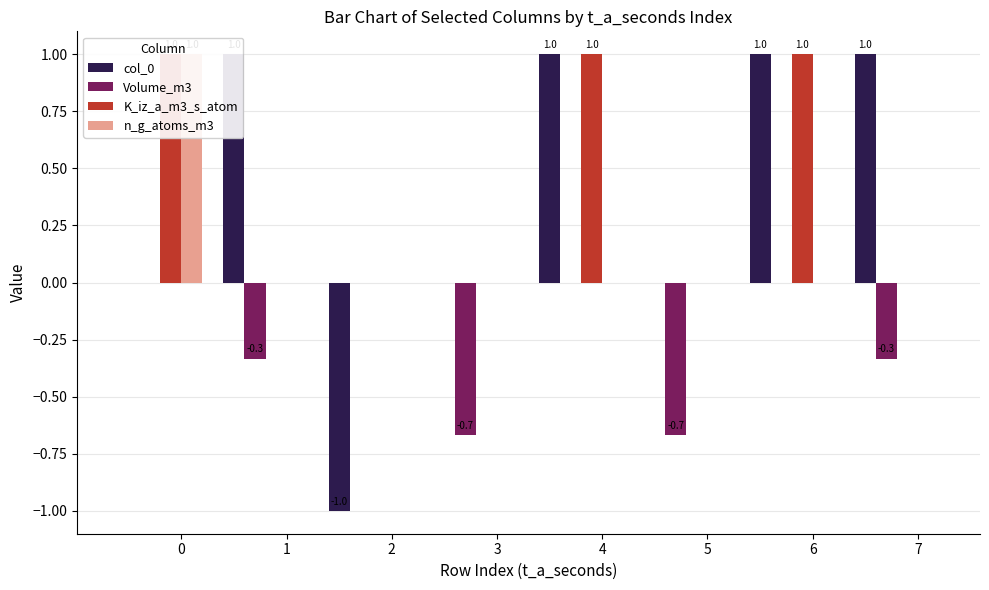

True or false: K_iz_a_m3_s_atom has a value of 0.4 at 6.

False